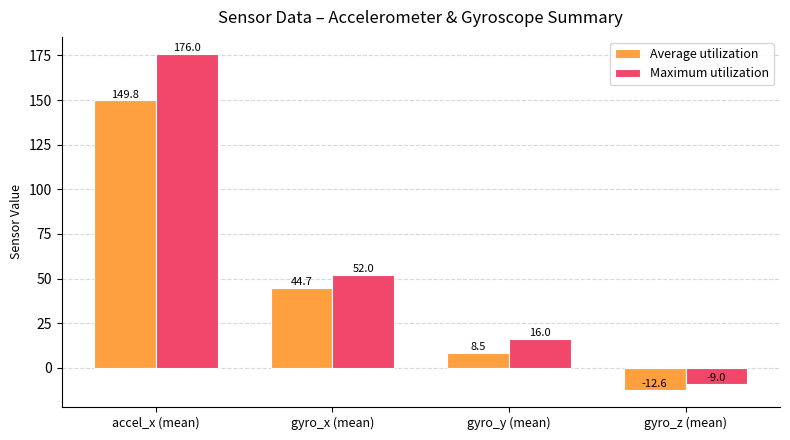

What is the difference between the second highest and minimum values in the Average utilization series?

57.3